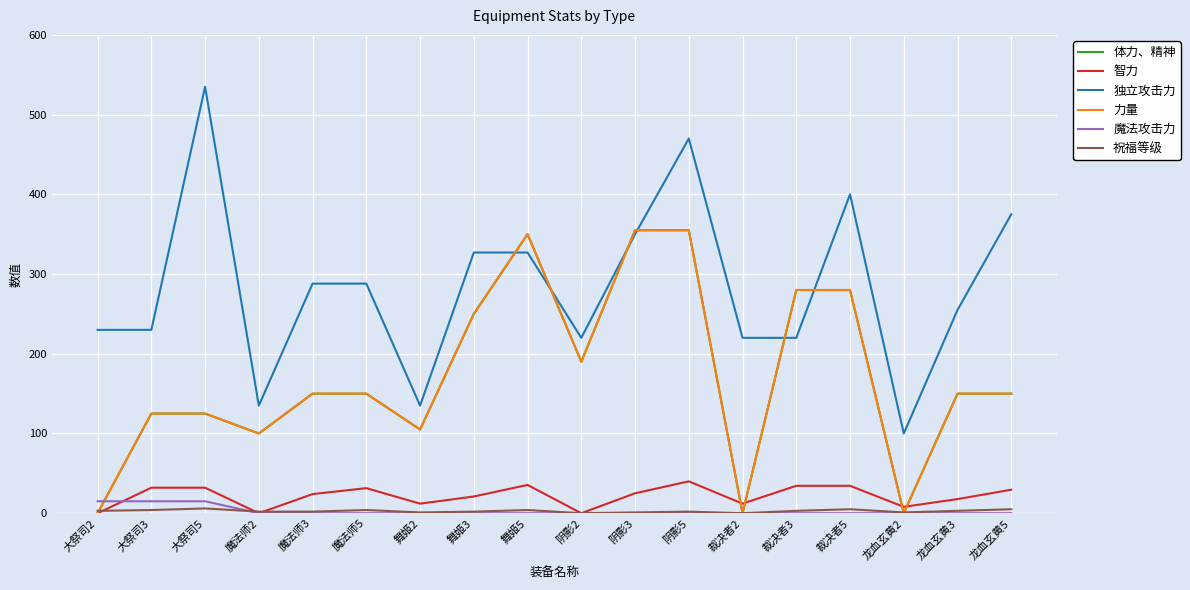

Reading left to right, extract all data points from this chart.

体力、精神: 大祭司2=0.0	大祭司3=125.0	大祭司5=125.0	魔法师2=100.0	魔法师3=150.0	魔法师5=150.0	舞姬2=105.0	舞姬3=250.0	舞姬5=350.0	阴影2=190.0	阴影3=355.0	阴影5=355.0	裁决者2=0.0	裁决者3=280.0	裁决者5=280.0	龙血玄黄2=0.0	龙血玄黄3=150.0	龙血玄黄5=150.0
智力: 大祭司2=0.0	大祭司3=32.0	大祭司5=32.0	魔法师2=0.0	魔法师3=24.0	魔法师5=31.4	舞姬2=12.0	舞姬3=21.0	舞姬5=35.5	阴影2=0.0	阴影3=25.0	阴影5=40.0	裁决者2=12.0	裁决者3=34.4	裁决者5=34.4	龙血玄黄2=8.0	龙血玄黄3=17.7	龙血玄黄5=29.5
独立攻击力: 大祭司2=230.0	大祭司3=230.0	大祭司5=535.0	魔法师2=135.0	魔法师3=288.0	魔法师5=288.0	舞姬2=135.0	舞姬3=327.0	舞姬5=327.0	阴影2=220.0	阴影3=350.0	阴影5=470.0	裁决者2=220.0	裁决者3=220.0	裁决者5=400.0	龙血玄黄2=100.0	龙血玄黄3=255.0	龙血玄黄5=375.0
力量: 大祭司2=0.0	大祭司3=125.0	大祭司5=125.0	魔法师2=100.0	魔法师3=150.0	魔法师5=150.0	舞姬2=105.0	舞姬3=250.0	舞姬5=350.0	阴影2=190.0	阴影3=355.0	阴影5=355.0	裁决者2=0.0	裁决者3=280.0	裁决者5=280.0	龙血玄黄2=0.0	龙血玄黄3=150.0	龙血玄黄5=150.0
魔法攻击力: 大祭司2=15.0	大祭司3=15.0	大祭司5=15.0	魔法师2=0.0	魔法师3=0.0	魔法师5=0.0	舞姬2=0.0	舞姬3=0.0	舞姬5=0.0	阴影2=0.0	阴影3=0.0	阴影5=0.0	裁决者2=0.0	裁决者3=0.0	裁决者5=0.0	龙血玄黄2=0.0	龙血玄黄3=0.0	龙血玄黄5=0.0
祝福等级: 大祭司2=3.0	大祭司3=4.0	大祭司5=6.0	魔法师2=2.0	魔法师3=2.0	魔法师5=4.0	舞姬2=1.0	舞姬3=2.0	舞姬5=4.0	阴影2=0.0	阴影3=1.0	阴影5=2.0	裁决者2=0.0	裁决者3=3.0	裁决者5=5.0	龙血玄黄2=1.0	龙血玄黄3=3.0	龙血玄黄5=5.0